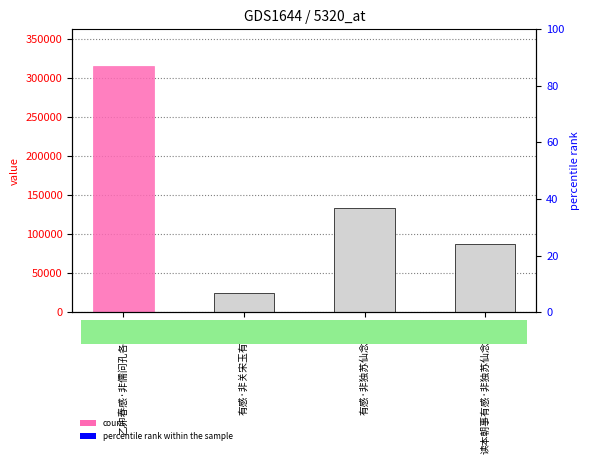

Rank the categories by value from highest to lowest.

乙卯春感·非儒问孔各论功, 有感·非独苏仙念老穷, 读本朝事有感·非独苏仙念老穷, 有感·非关宋玉有微辞